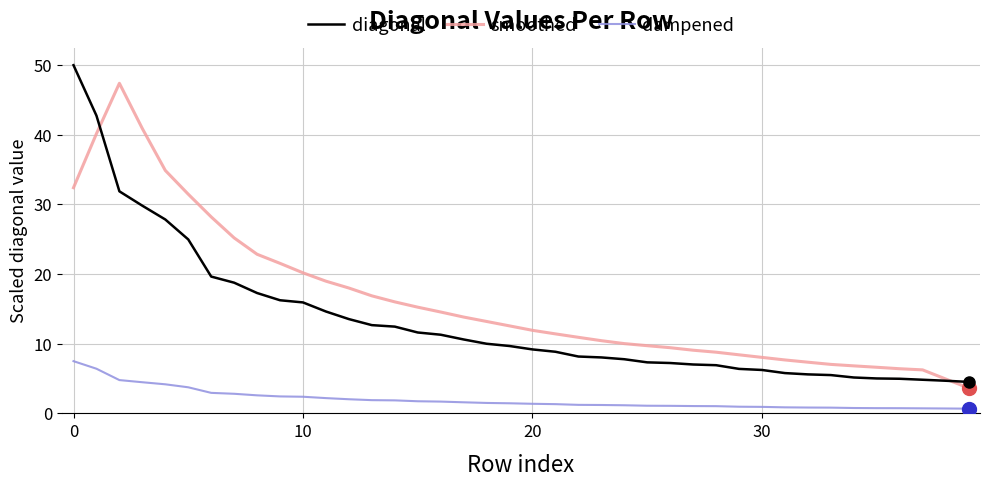

List the series in order of their peak value, highest first.

diagonal, smoothed, dampened